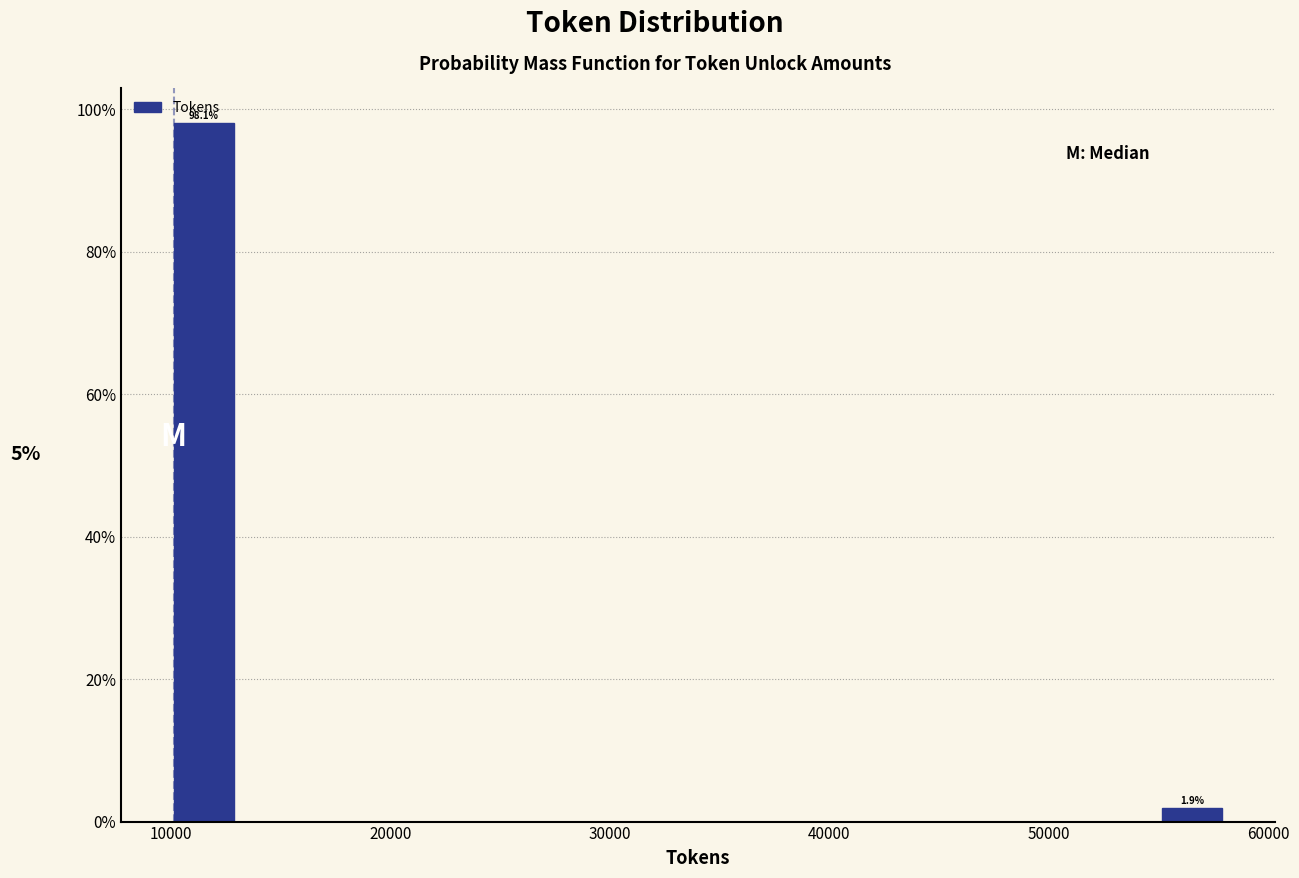

Around what value on the x-axis is the tallest bar? Give the approximate position of its centre, as read against the axis.

11000